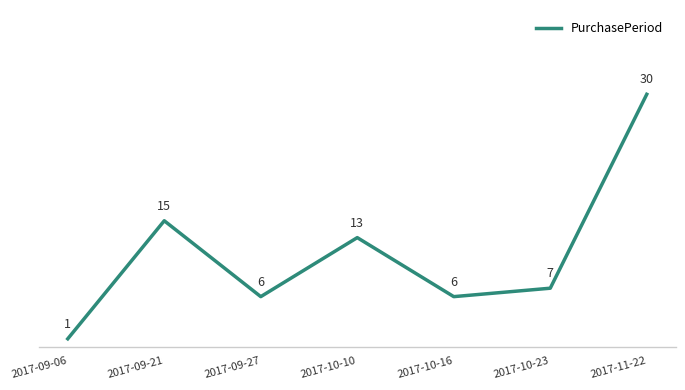

Does the chart have visible grid lines?

No